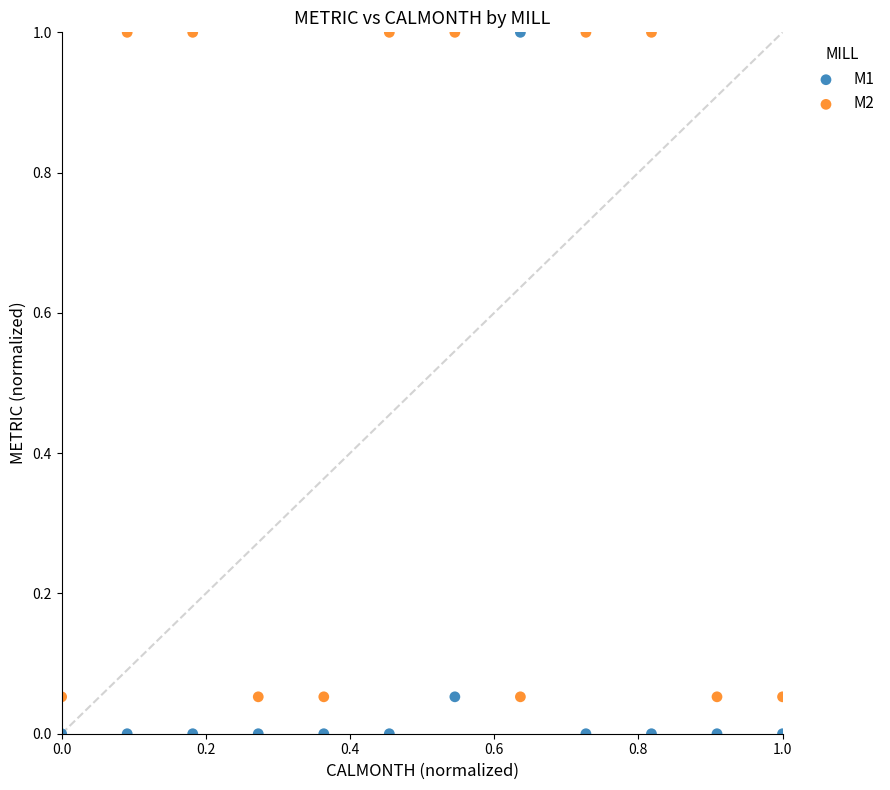

Across all data points, what is the range of X values (max minus min)?

1.0